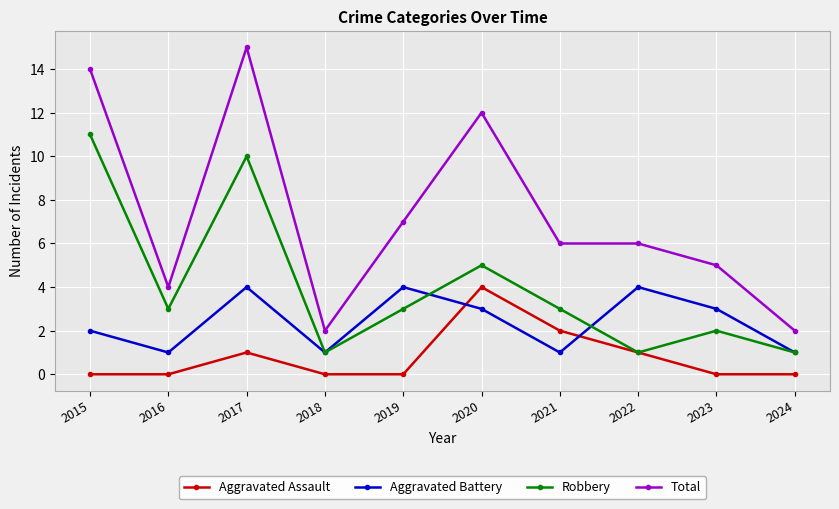

Is the value of Aggravated Assault at 2016 greater than the value of Robbery at 2015?

No